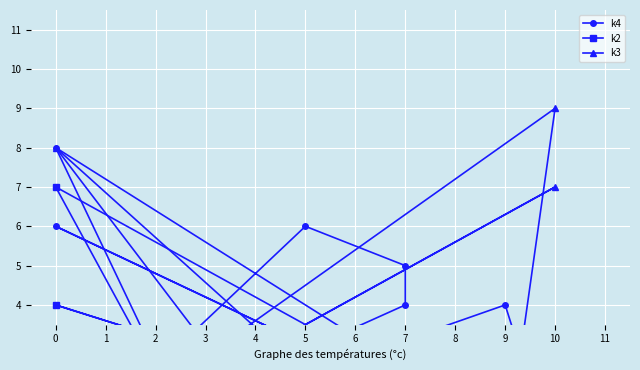

What is the total value across all series at 6?

10